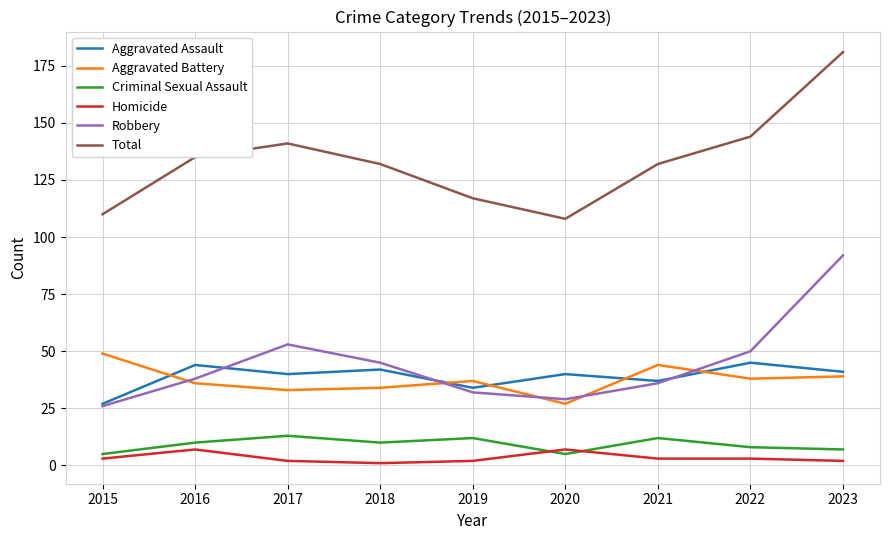

True or false: Criminal Sexual Assault and Total intersect in this chart.

False